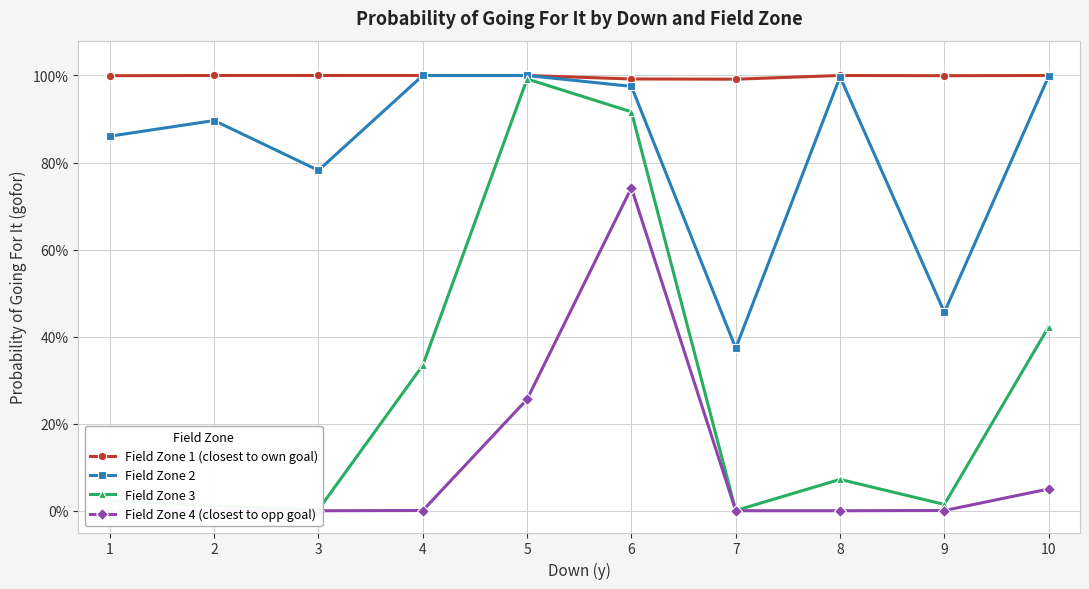

What is the maximum value shown in the chart?

1.0